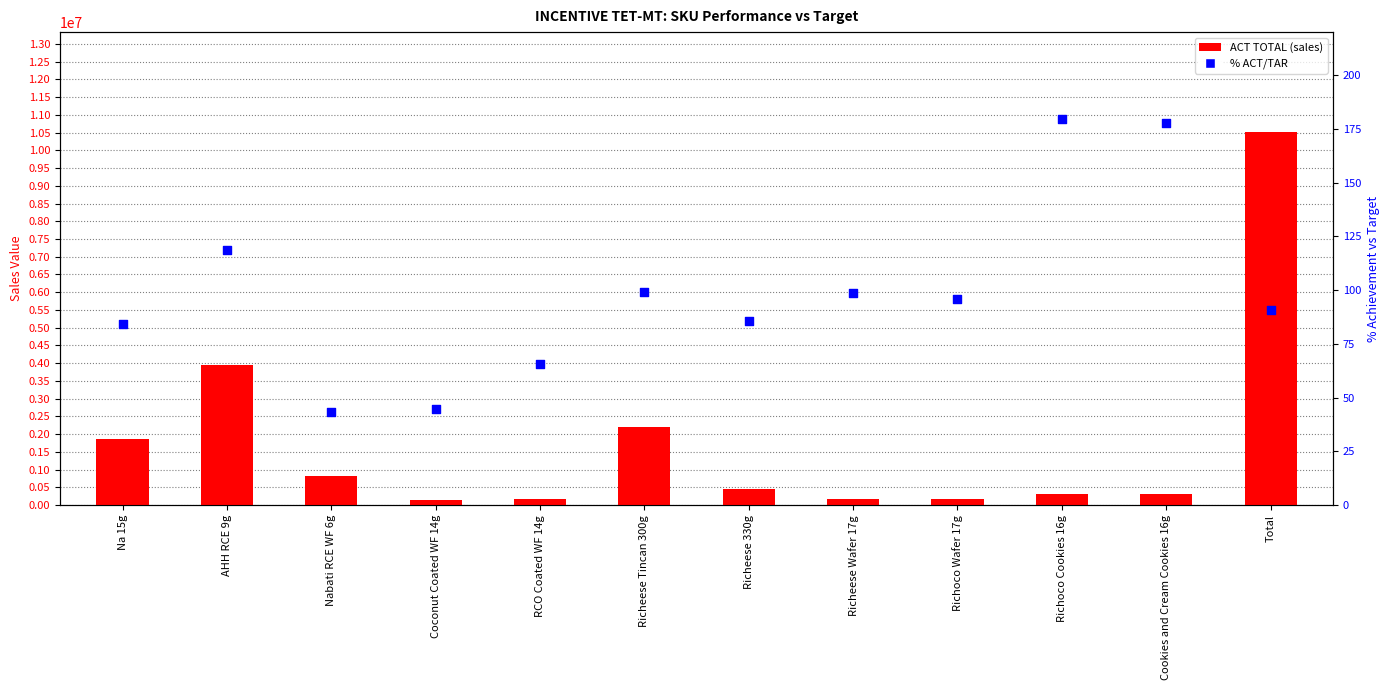

Is the value of ACT TOTAL at Richoco Cookies 16g greater than the value of % ACT/TAR (%) at Richoco Wafer 17g?

Yes